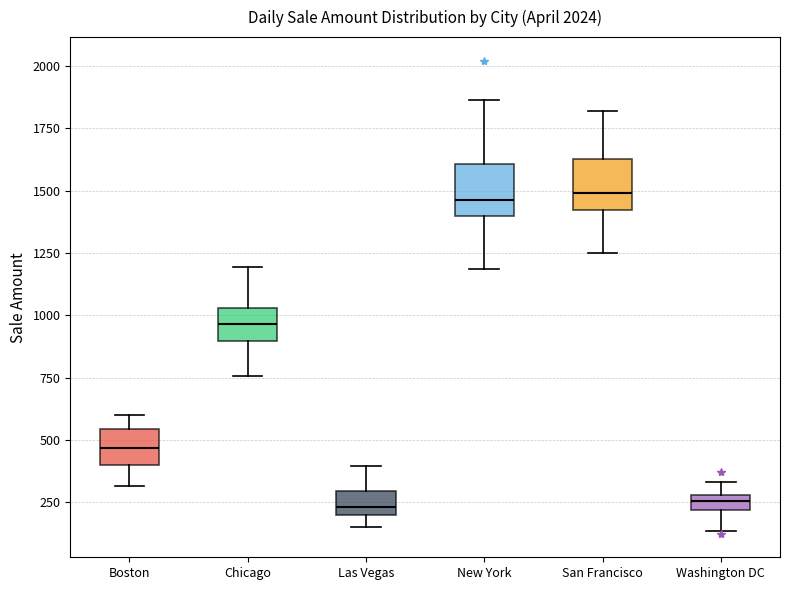

Where does the median line of the box for Washington DC sit on the y-axis? The values are not printed on the chart, so give them approximately, as read against the axis.

250